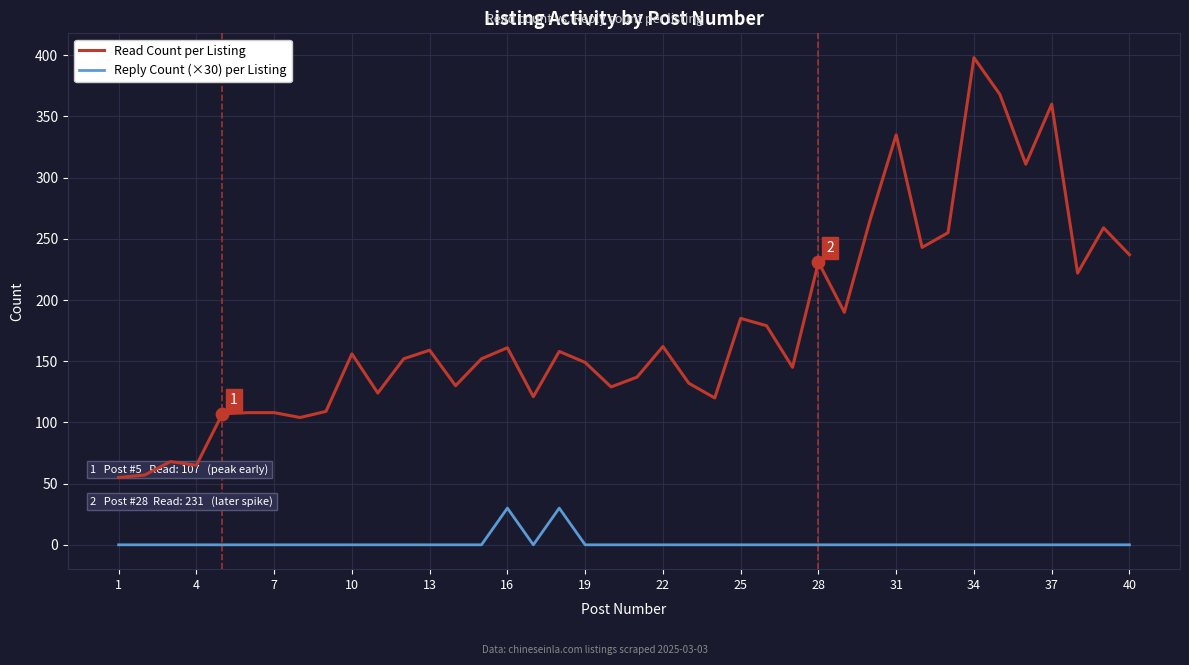

Which series has the largest range (max minus min)?

Read Count per Listing